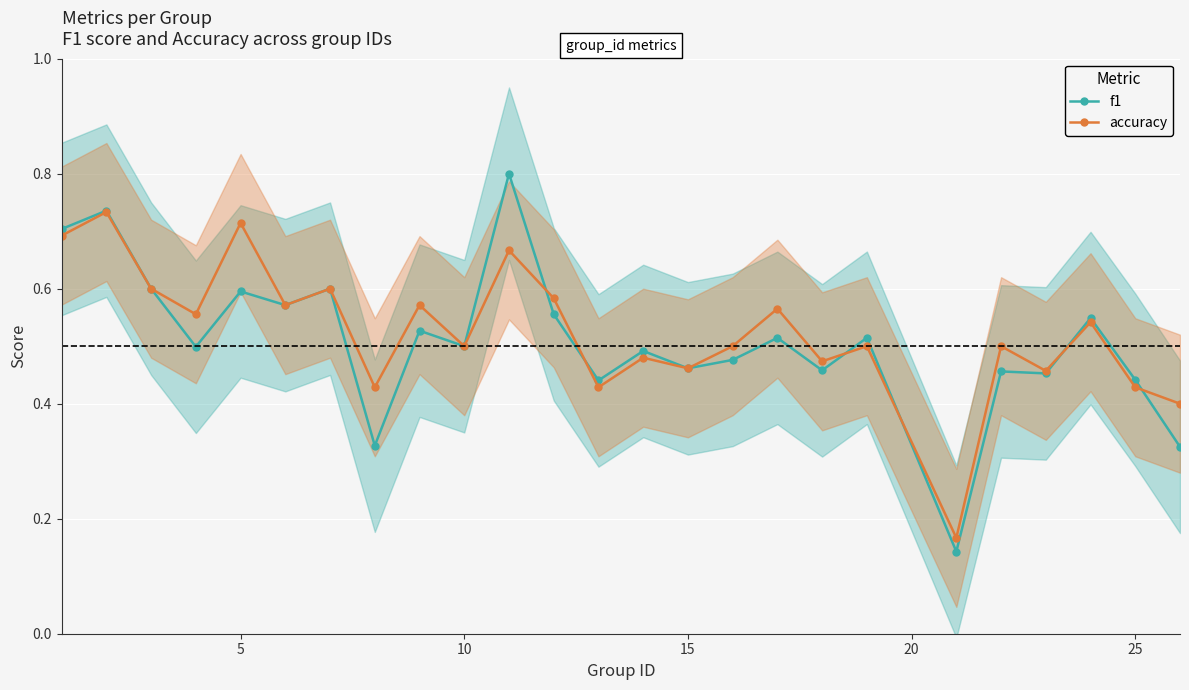

True or false: accuracy has more than 1 points higher than both neighbors.

True